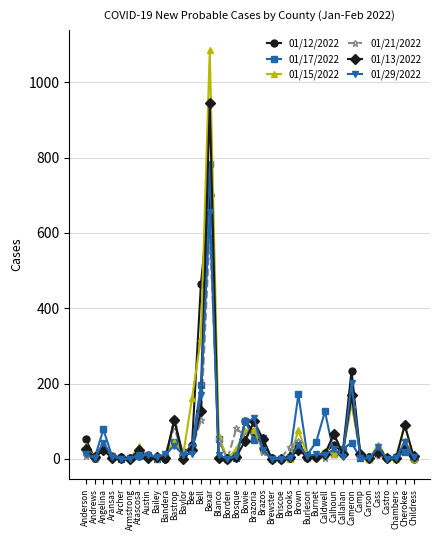

Is the value of 01/17/2022 at Burnet greater than the value of 01/21/2022 at Borden?

Yes